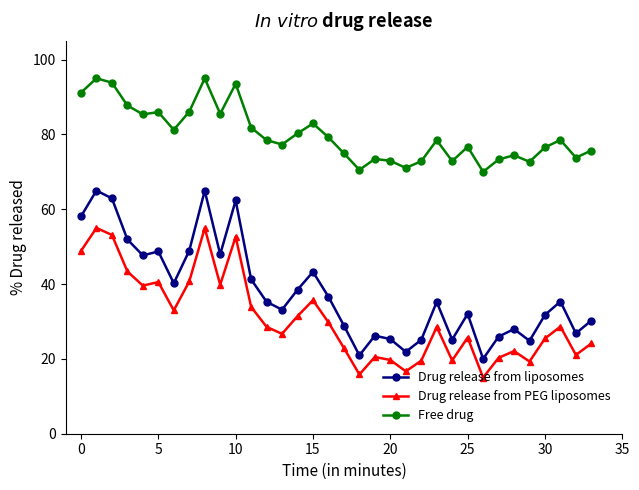

How many lines are shown in the chart?

3